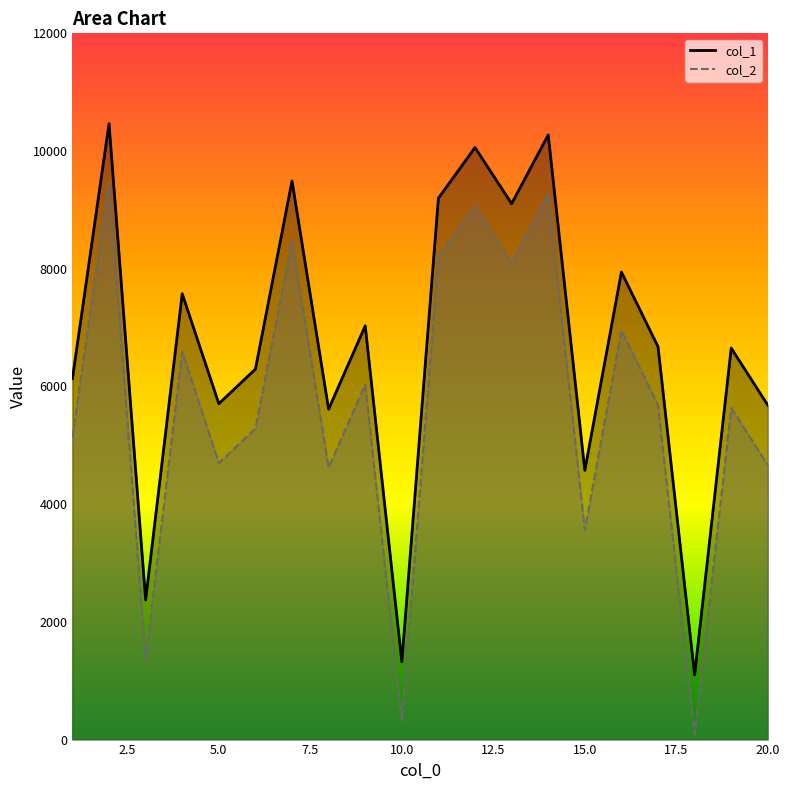

Reading left to right, what are all the values shown in this chart?

col_1: 1=6134	2=10465	3=2373	4=7576	5=5707	6=6295	7=9491	8=5615	9=7030	10=1322	11=9199	12=10060	13=9106	14=10274	15=4574	16=7944	17=6676	18=1099	19=6651	20=5682
col_2: 1=5137	2=9464	3=1376	4=6593	5=4698	6=5284	7=8471	8=4622	9=6035	10=318	11=8206	12=9064	13=8091	14=9271	15=3560	16=6952	17=5684	18=90	19=5634	20=4663